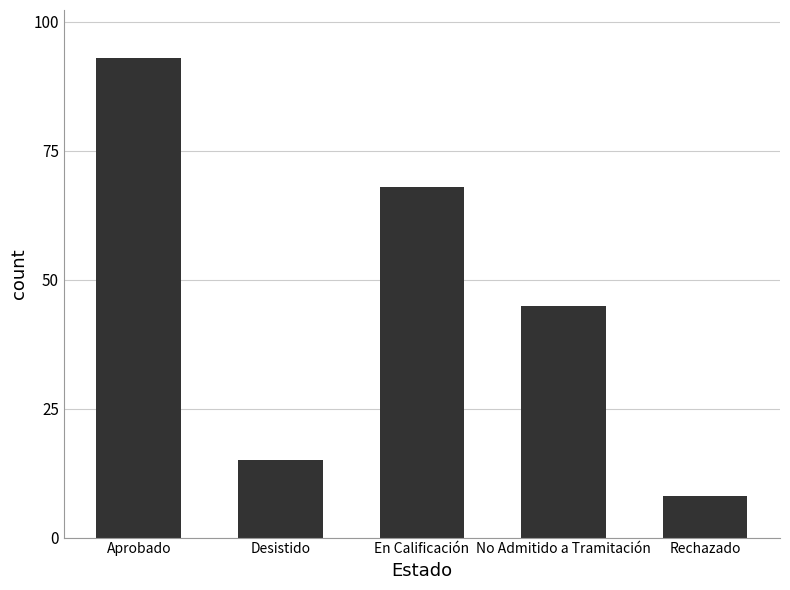

Reading left to right, list all the values displayed in this chart.

Aprobado=93	Desistido=15	En Calificación=68	No Admitido a Tramitación=45	Rechazado=8